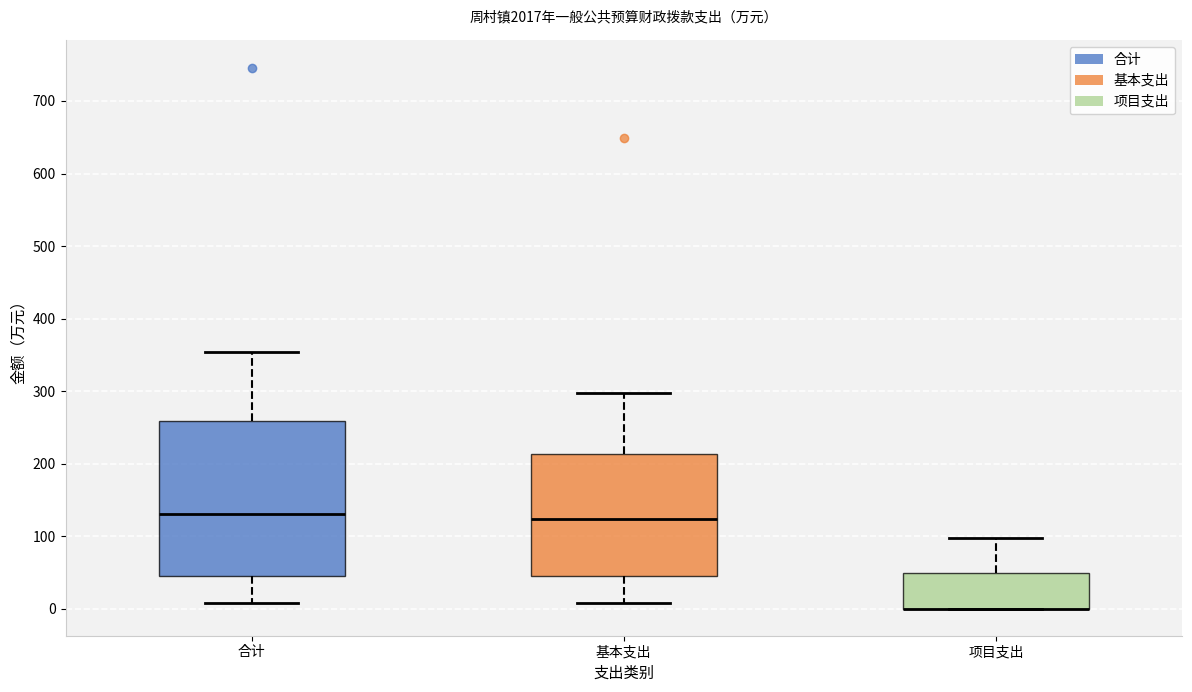

Reading left to right, read every box against the y-axis: the position of its median line, the range the box covers, and the ends of its whiskers. The values are not printed on the chart, so give them approximately, as read against the axis.

合计: median 130, box 50 to 260, whiskers 10 to 350
基本支出: median 120, box 50 to 210, whiskers 10 to 300
项目支出: median 0 (drawn on the box's lower edge), box 0 to 50, whiskers 0 to 100